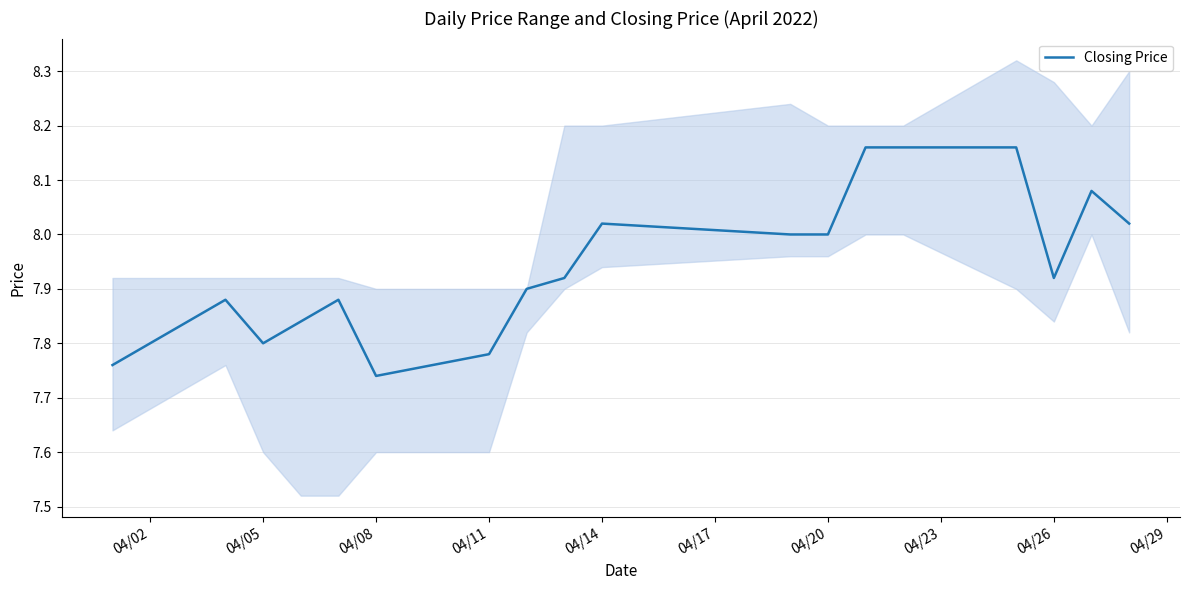

How many series are shown in this chart?

1